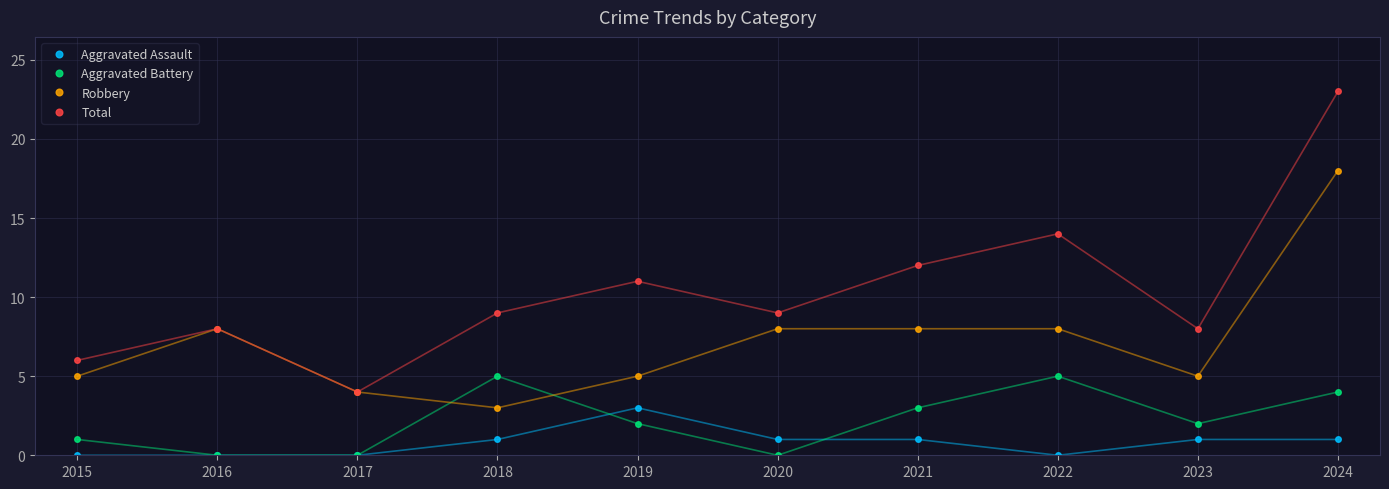

True or false: Total and Aggravated Battery cross at least once.

False